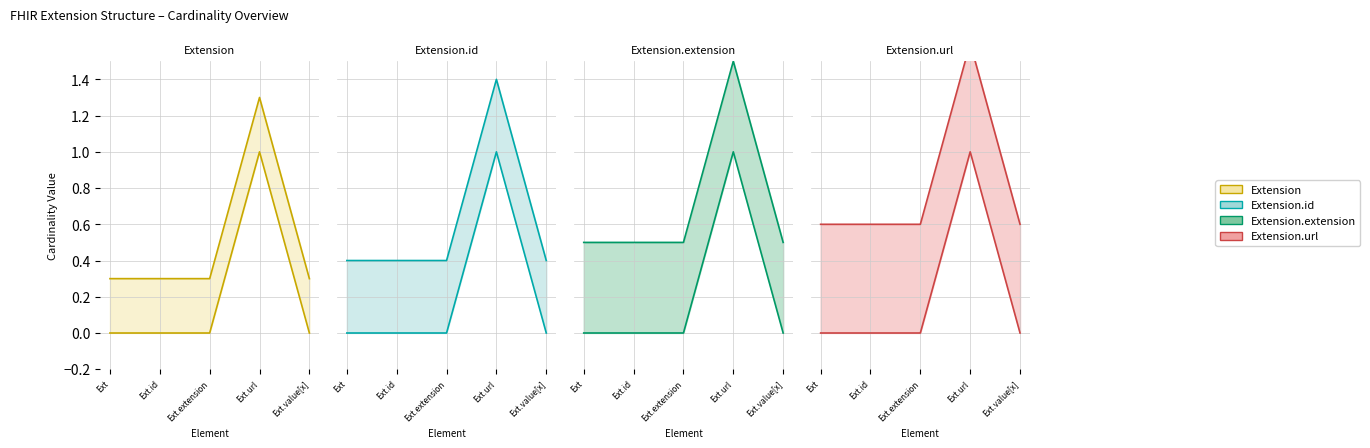

Rank the categories by Base Min value from lowest to highest.

Ext, Ext.id, Ext.extension, Ext.value[x], Ext.url